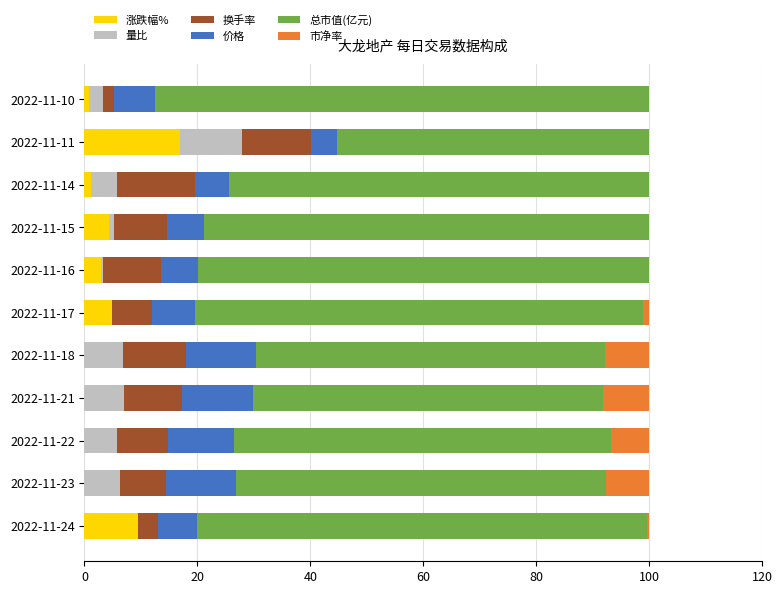

Is it true that 涨跌幅% equals 16.9 at 2022-11-11?

True